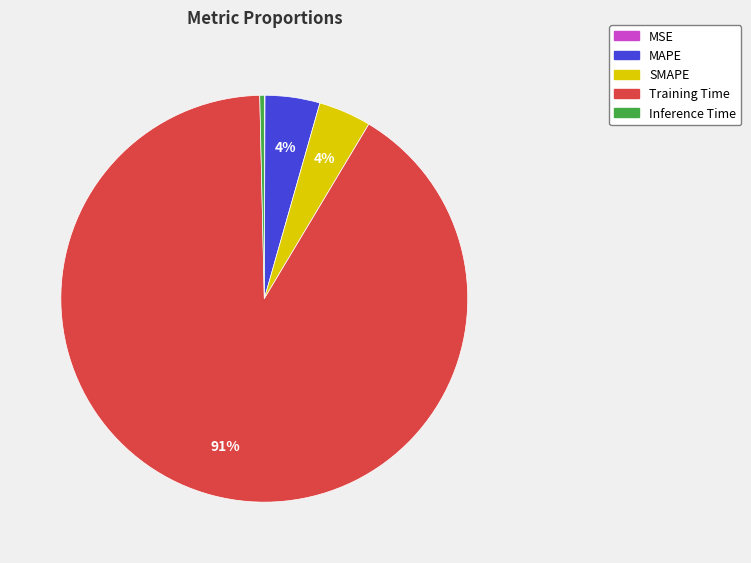

Between SMAPE and Training Time, which is larger?

Training Time